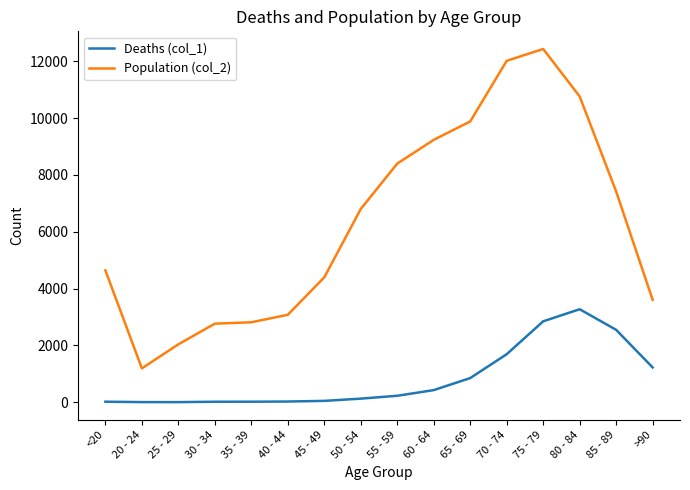

At 85 - 89, list the series in order from smallest to largest.

Deaths (col_1), Population (col_2)